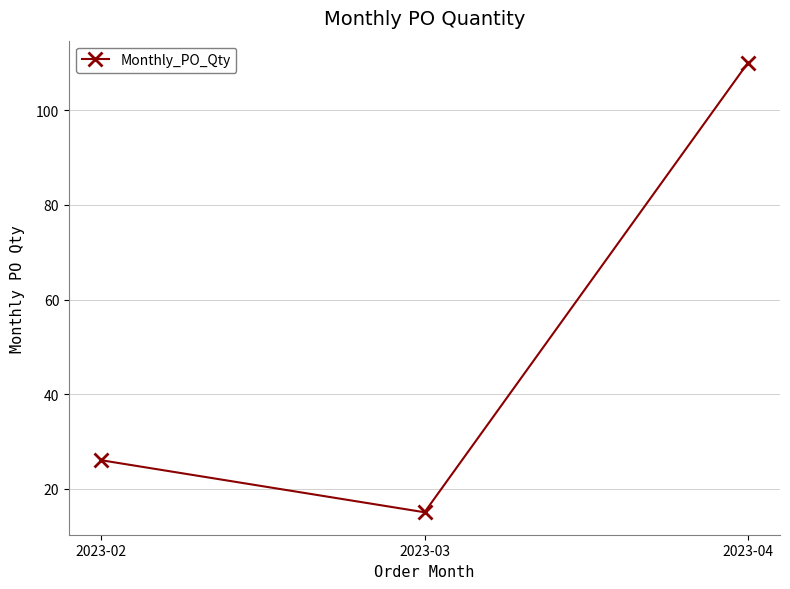

Reading left to right, list all the values displayed in this chart.

2023-02=26	2023-03=15	2023-04=110